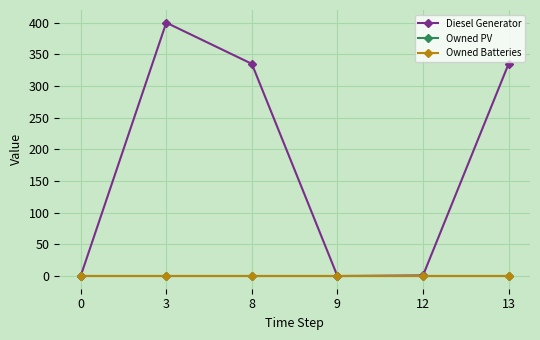

Reading left to right, what are all the values shown in this chart?

Diesel Generator: 0	400	335	0	1	335
Owned PV: 0	0	0	0	0	0
Owned Batteries: 0	0	0	0	0	0